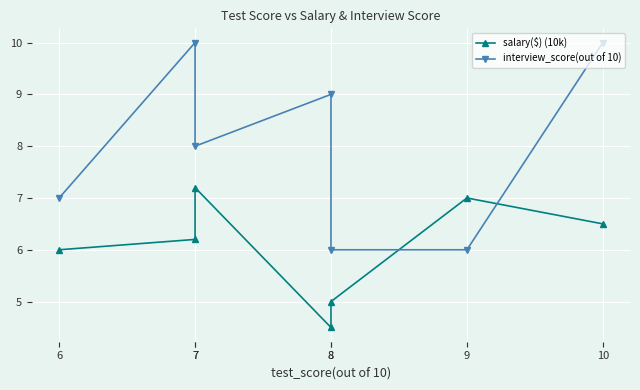

The value of interview_score(out of 10) at 7 is 3.1. True or false?

False